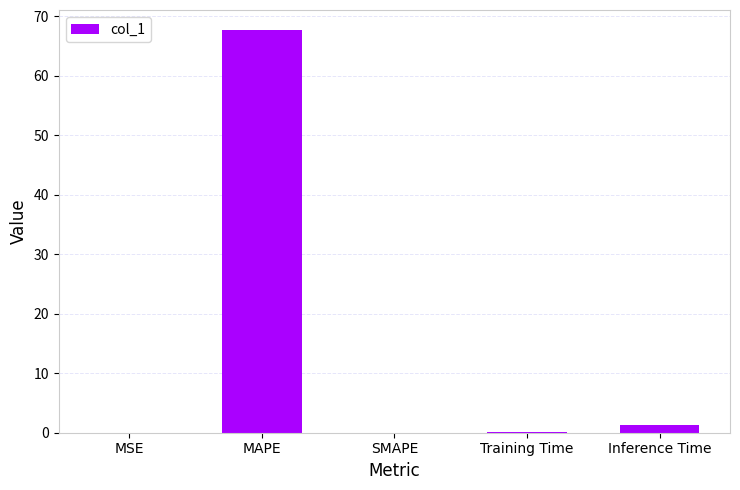

What is the sum of all values?

69.1